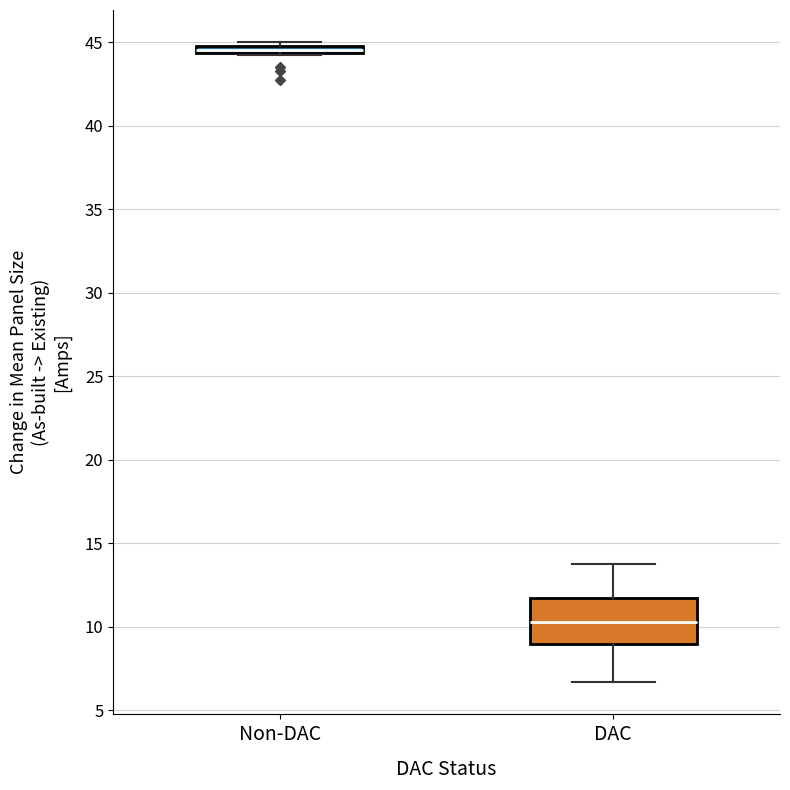

Where is the upper edge of the box for DAC on the y-axis? The values are not printed on the chart, so give them approximately, as read against the axis.

12.0